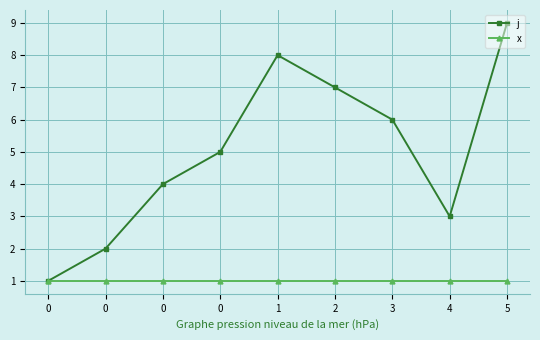

How many lines are shown in the chart?

2